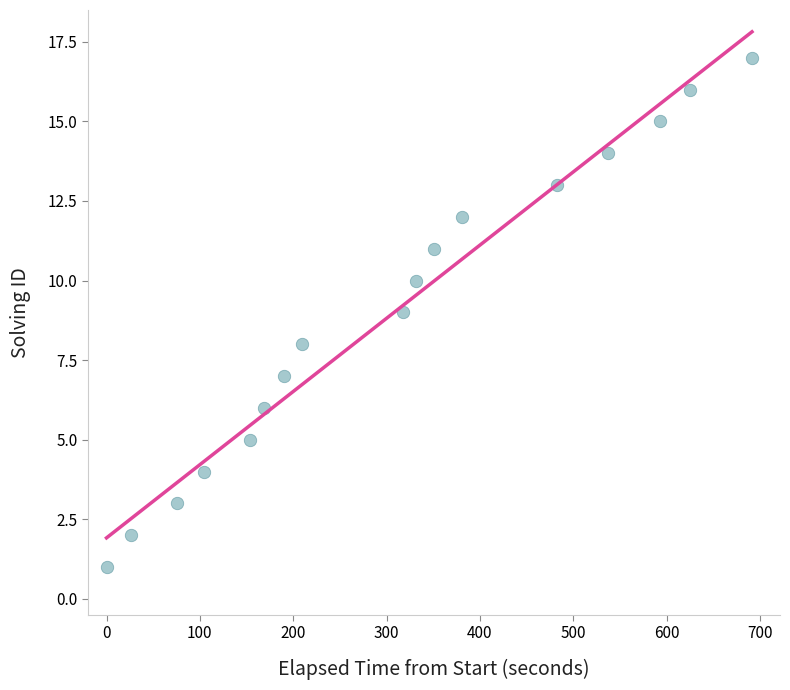

What is the range of Y values (max minus min)?

16